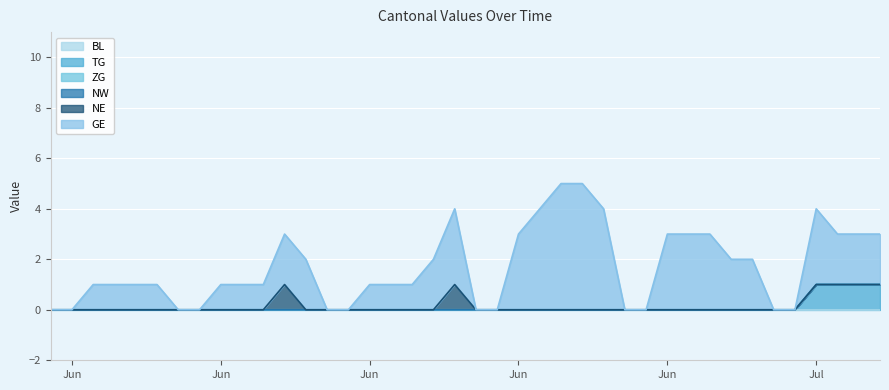

What is the label of the 20th point from the right?

2020-06-20